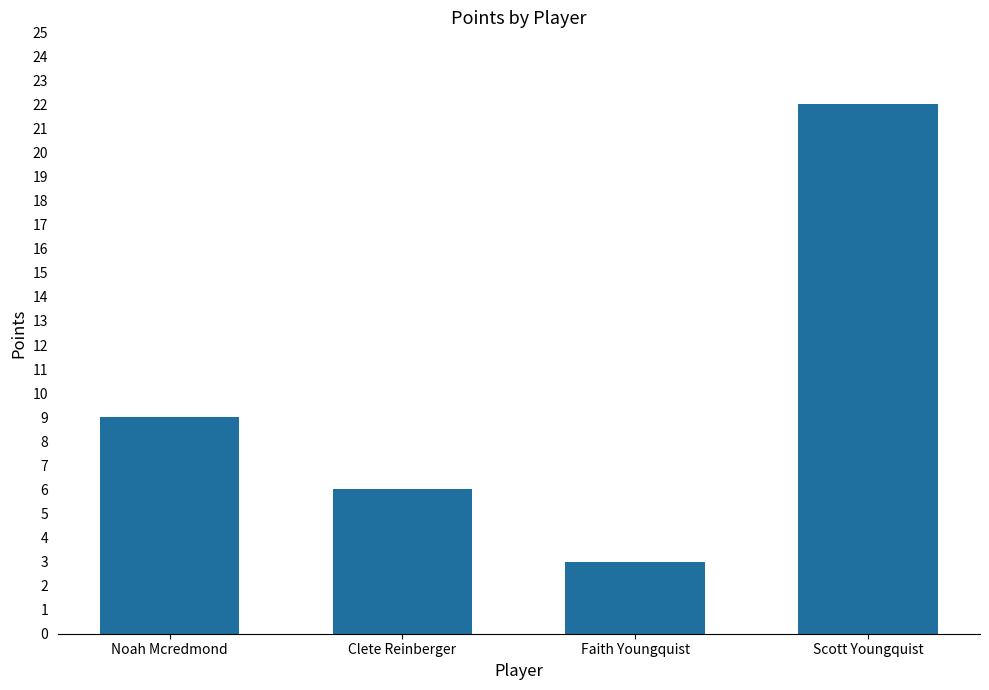

What is the smallest value displayed?

3